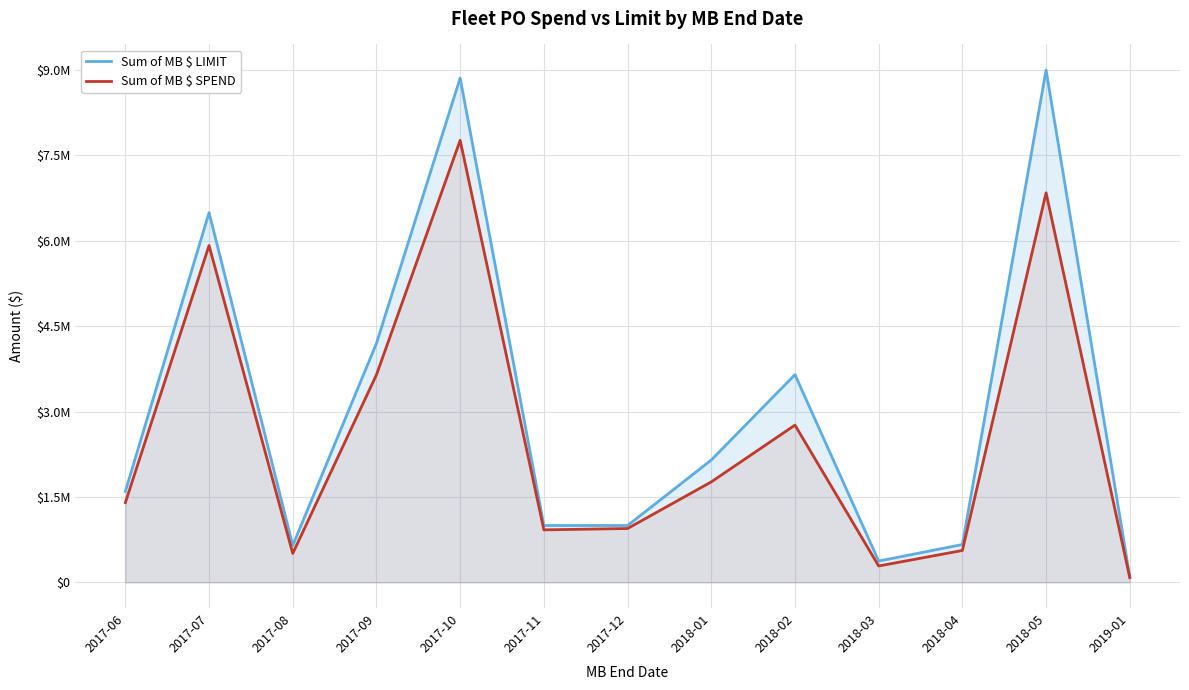

At which category does Sum of MB $ LIMIT reach its first local peak?

2017-07